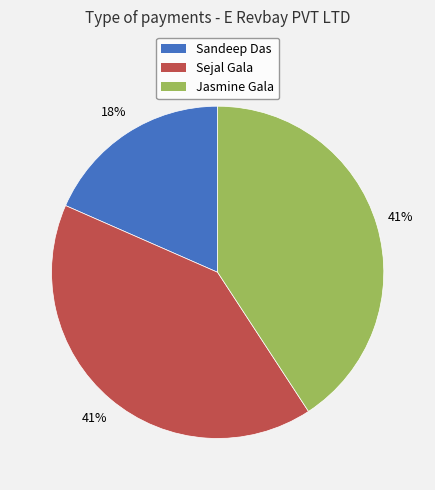

To the nearest percent, what is the combined percentage of Sejal Gala and Sandeep Das?

59%